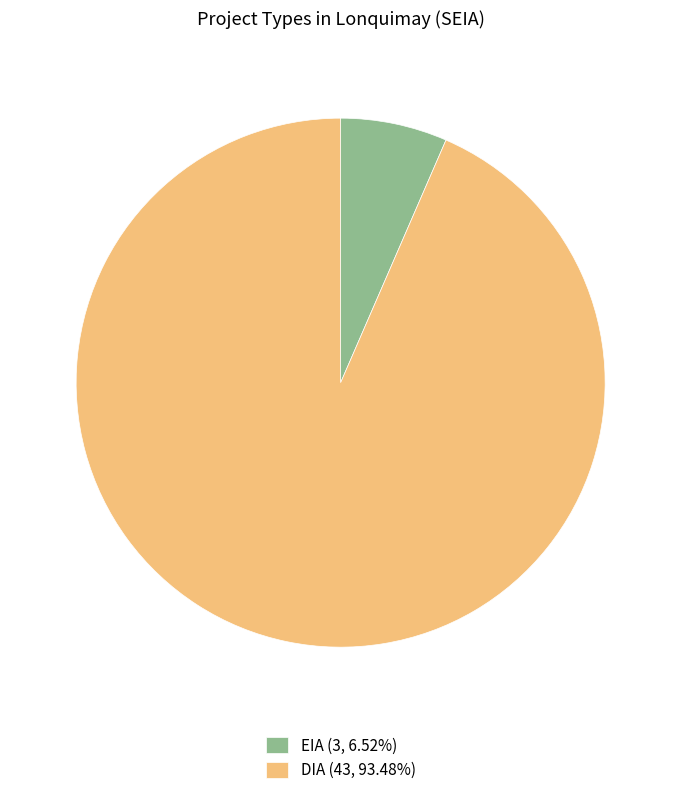

Is EIA (3, 6.52%) the majority of the pie?

No